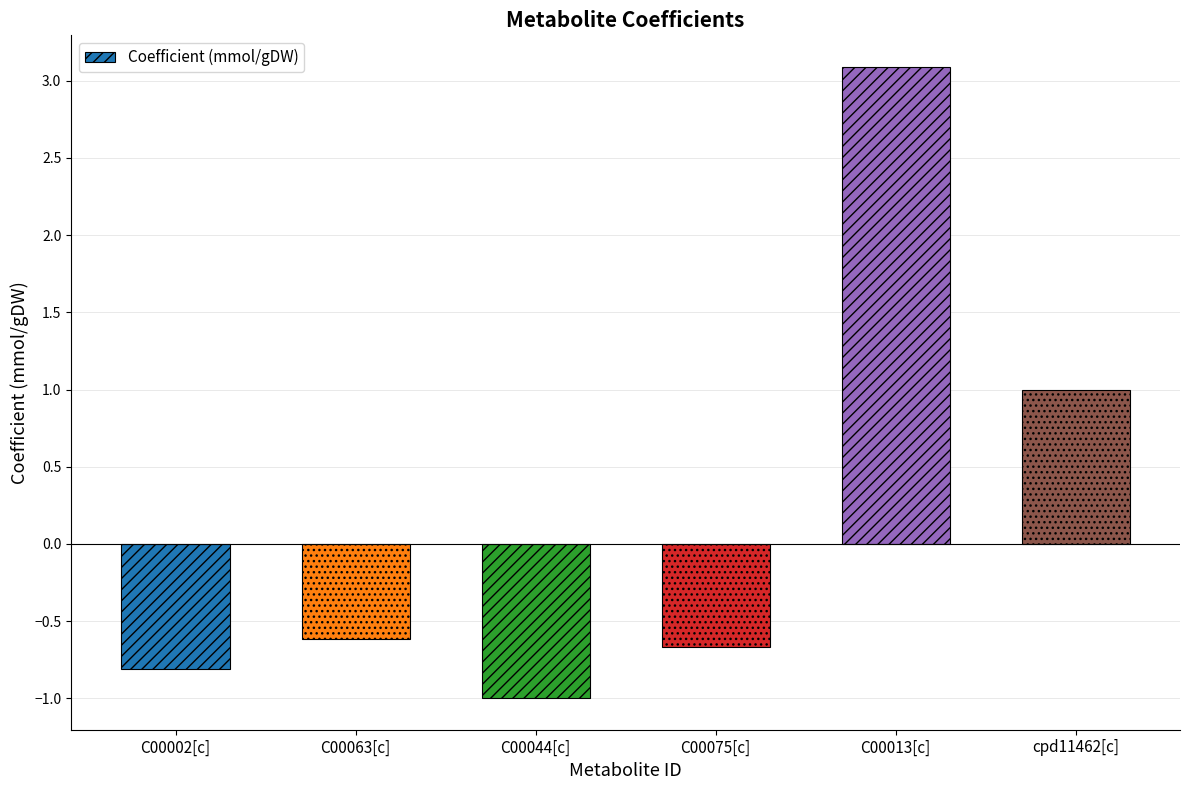

How many bars are there in total?

6